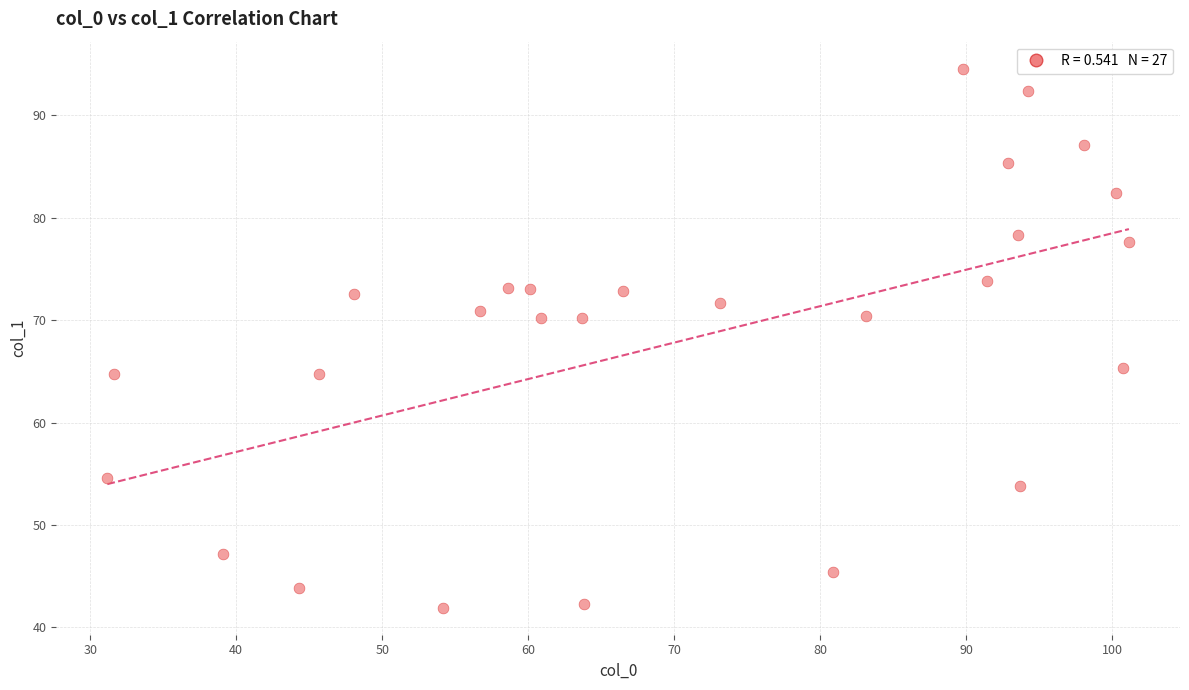

What is the range of Y values (max minus min)?

52.6